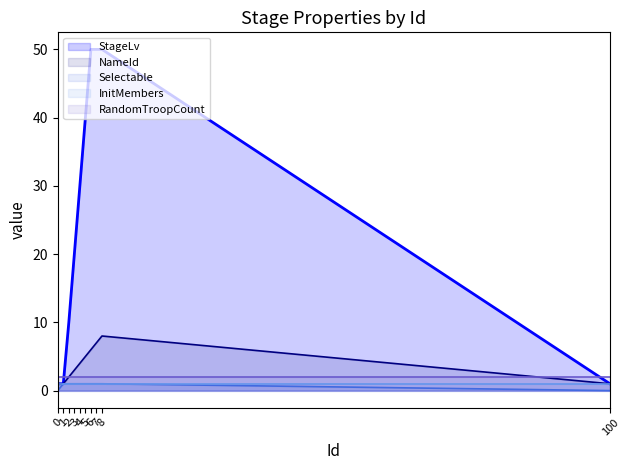

At which category is the sum across all series the highest?

8